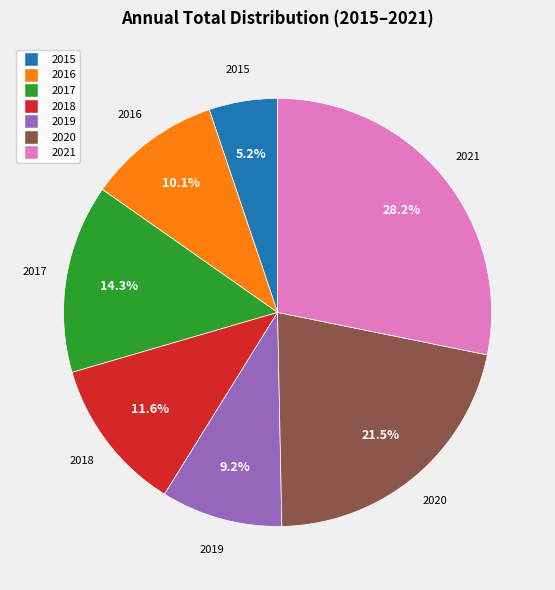

To the nearest percent, what is the difference between the largest and smallest slice percentages?

23%